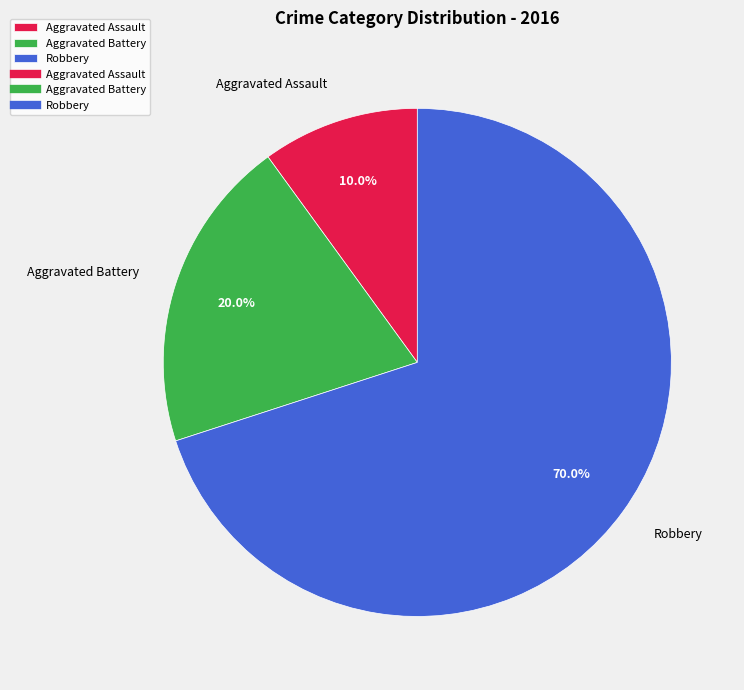

Rank the categories by value from lowest to highest.

Aggravated Assault, Aggravated Battery, Robbery